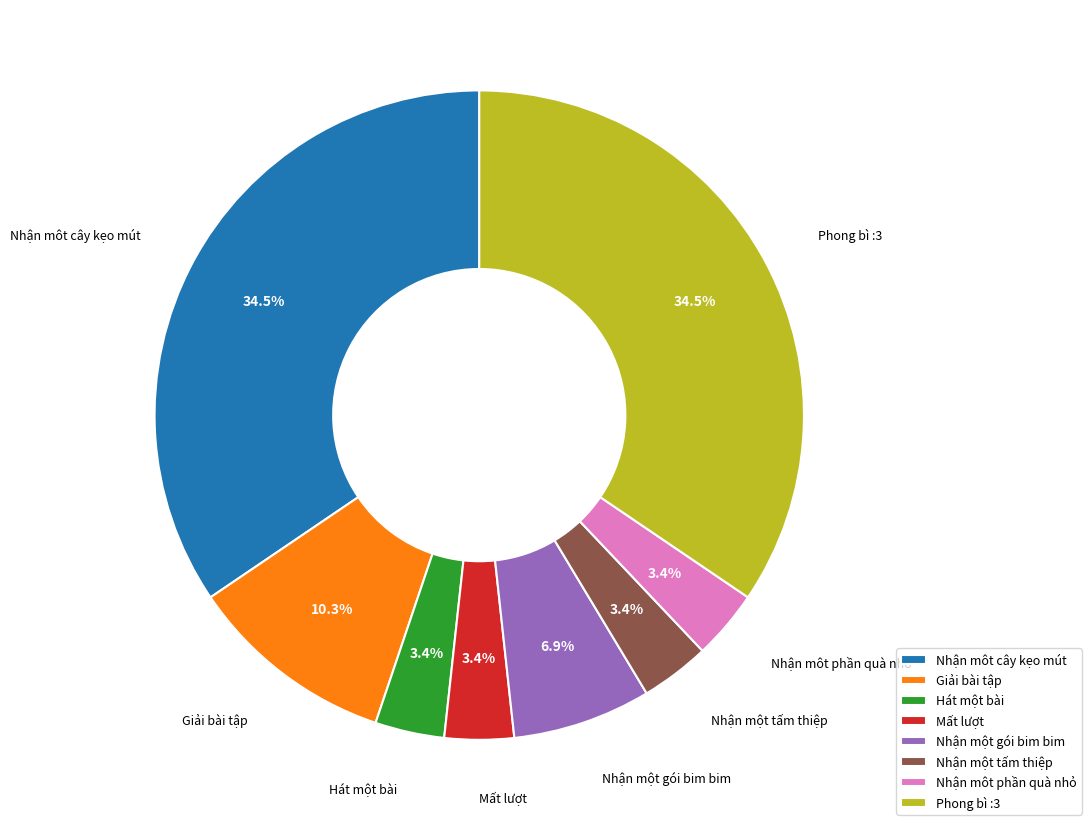

To the nearest percent, what is the difference between the Nhận môt cây kẹo mút and Nhận một tấm thiệp slice percentages?

31%